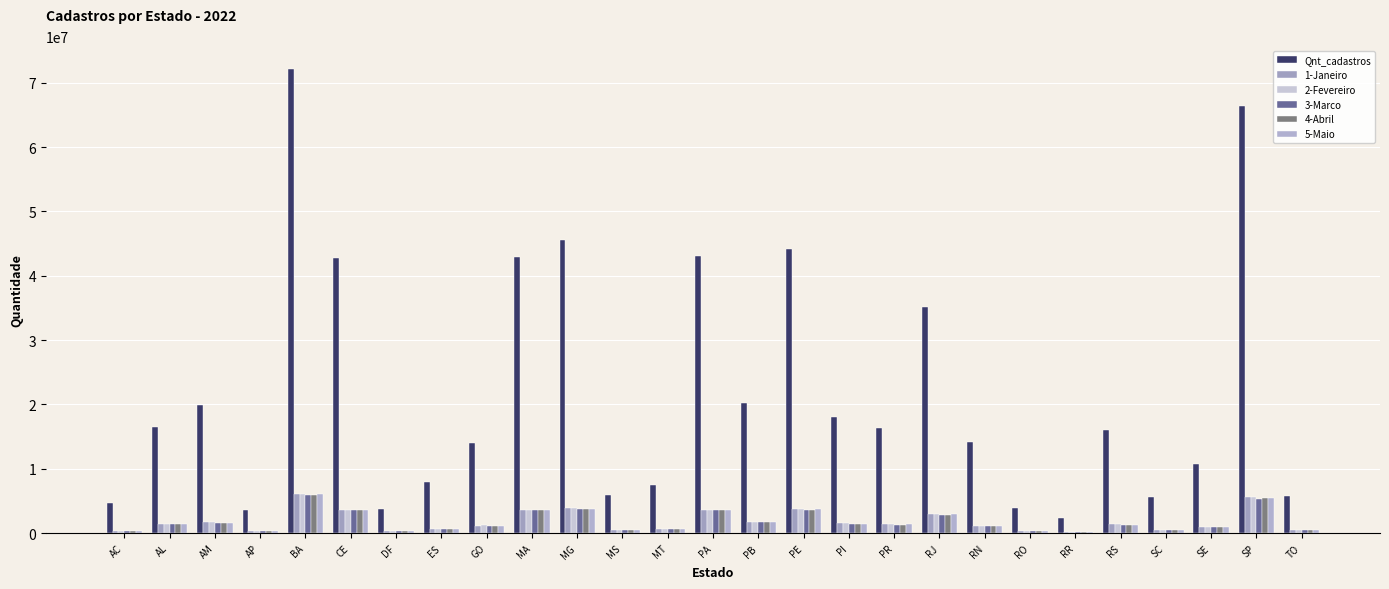

Where does the Qnt_cadastros series first go above 16065233?

AL